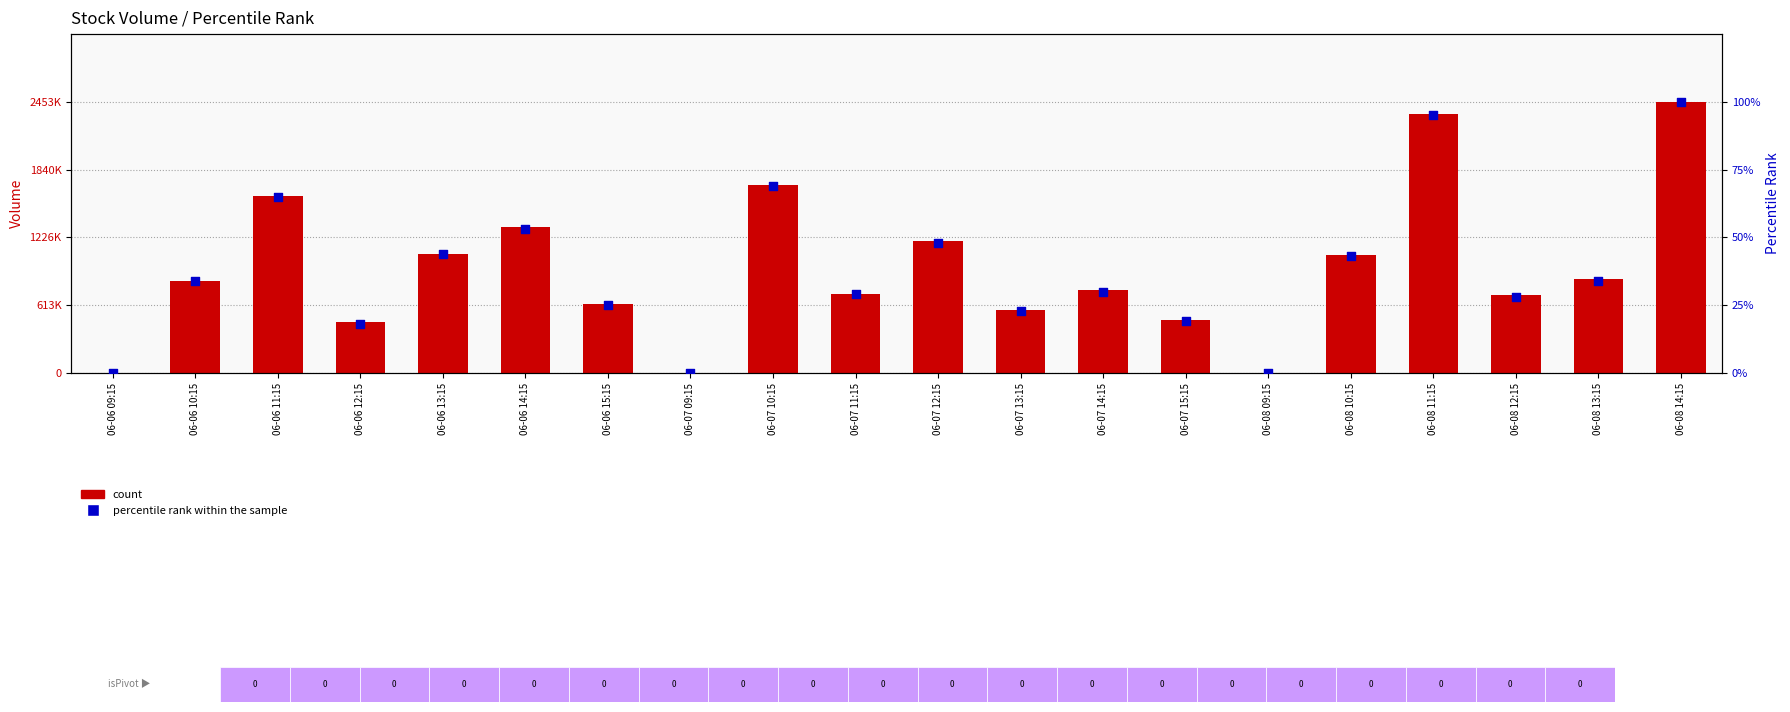

Which series reaches the minimum Y coordinate?

count